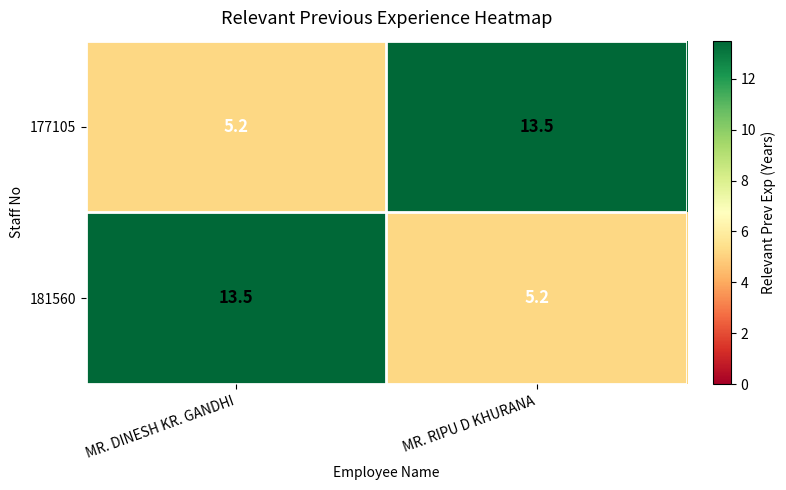

What is the approximate value of 181560 at MR. RIPU D KHURANA?

5.2